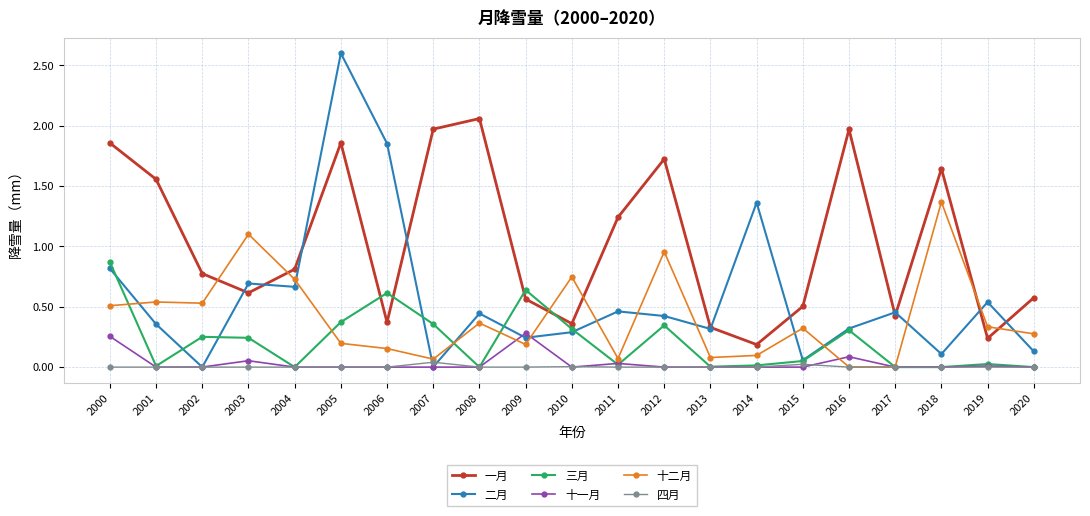

What value does the 二月 series have at 2005?

2.6